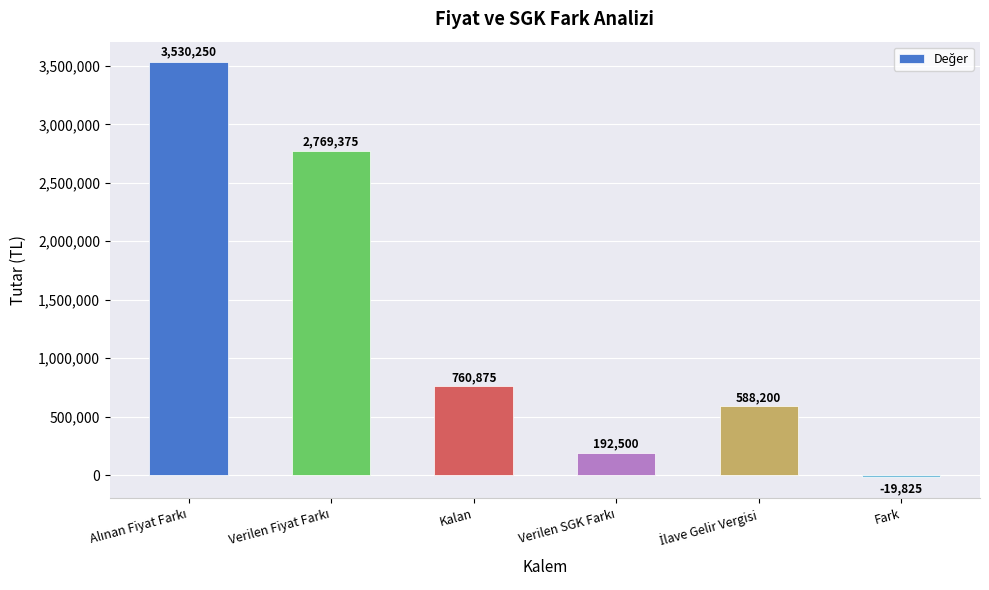

What is the change in value from Kalan to Fark?

-780700